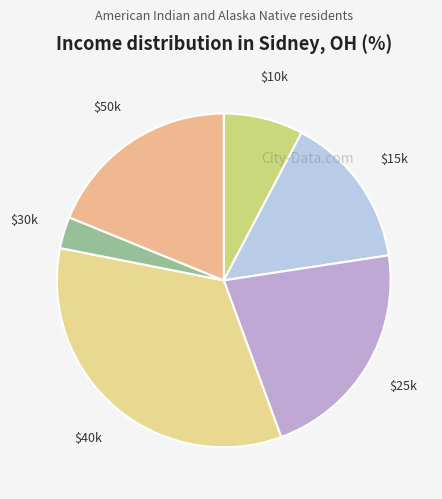

How many segments does this pie chart have?

6